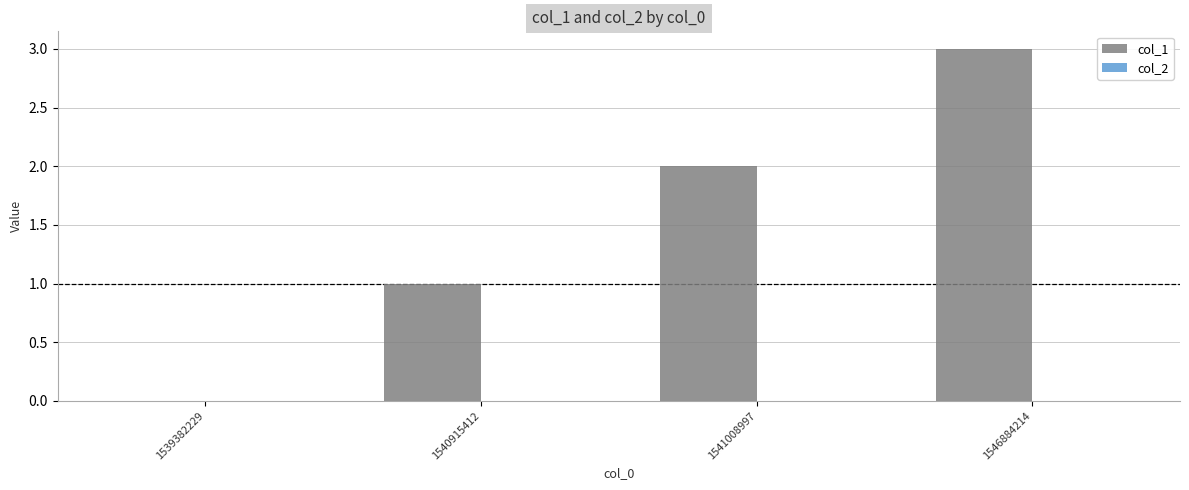

Which category has the highest value across all series?

1546884214